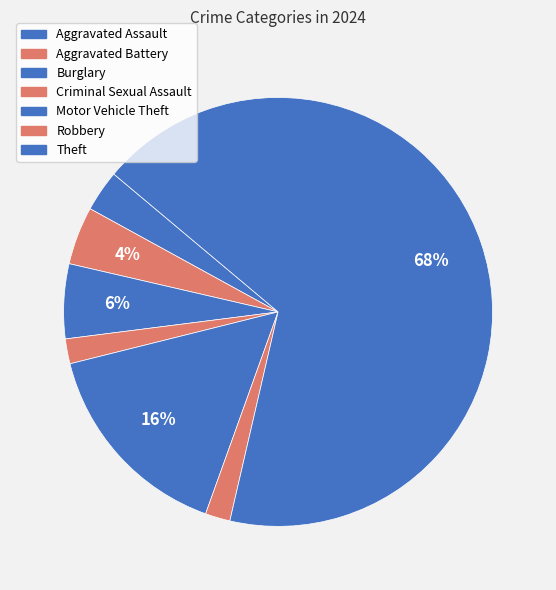

Combined, what portion of the pie is Criminal Sexual Assault and Motor Vehicle Theft?

17.5%